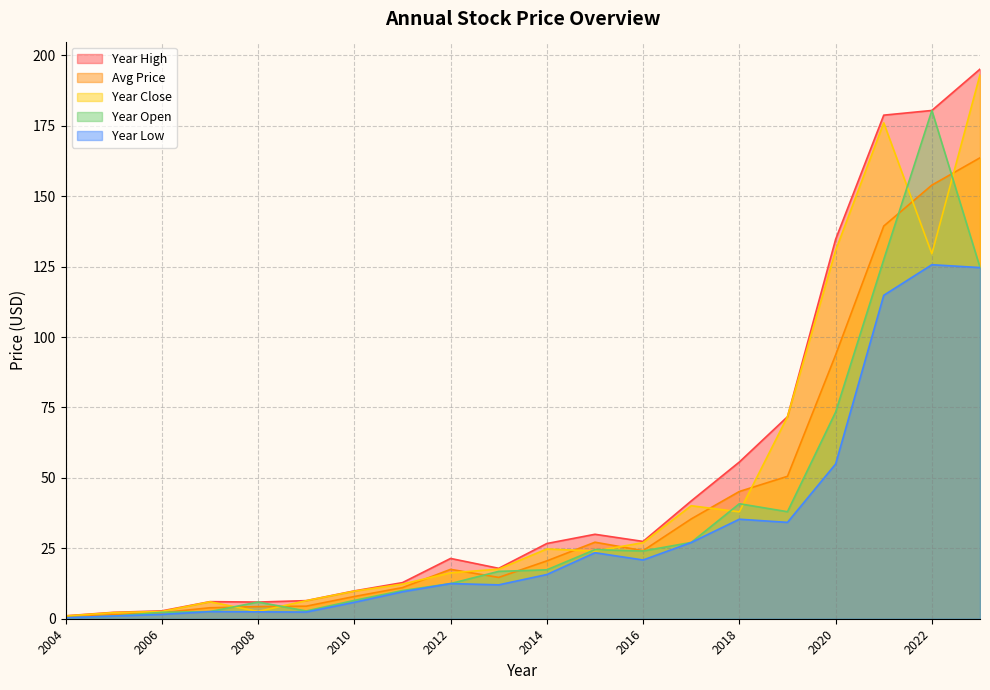

At which label does year_high reach its minimum?

2004